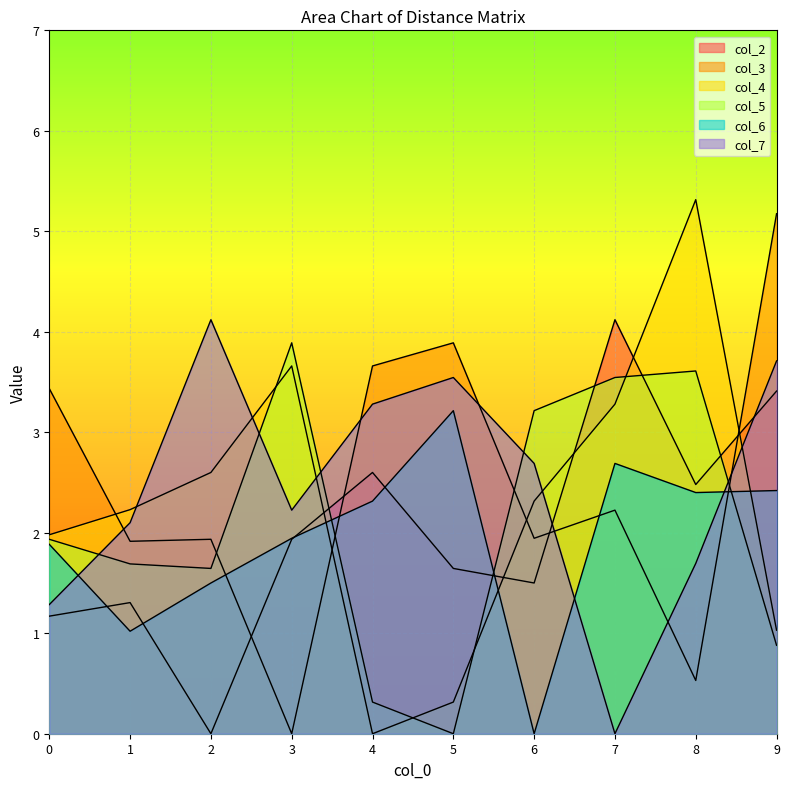

What are all the series names shown in the legend?

col_2, col_3, col_4, col_5, col_6, col_7